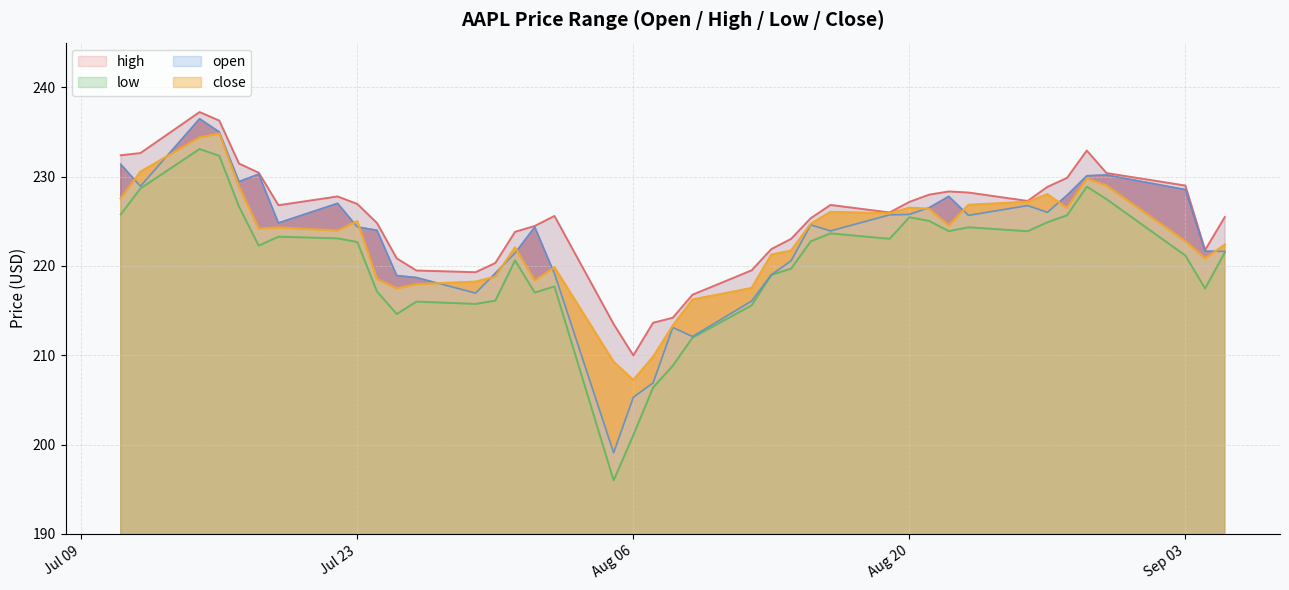

Which category has the lowest value in the low series?

2024-08-05